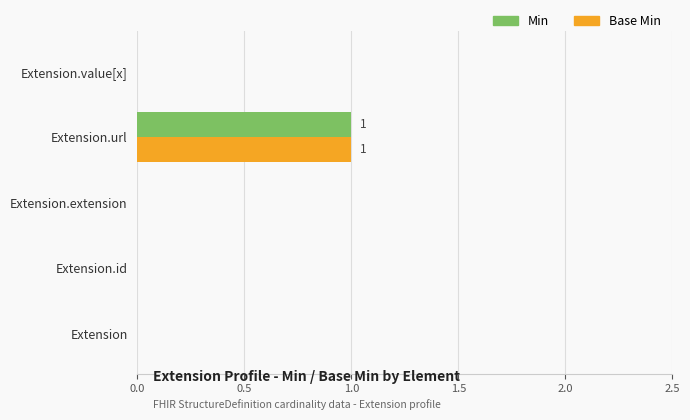

Count the number of data series in this chart.

2